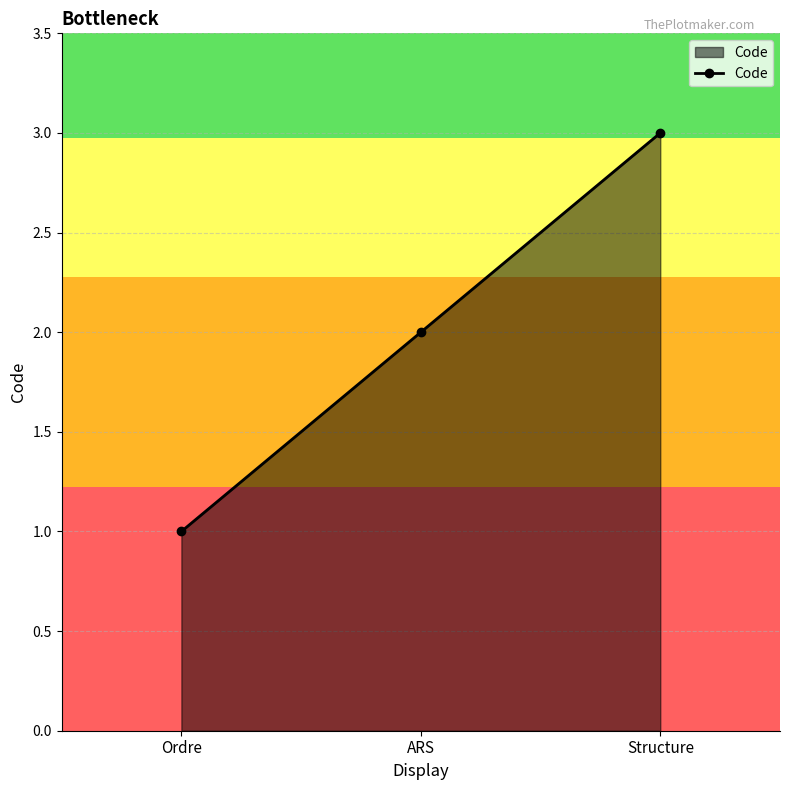

How many values are between 1 and 3?

3